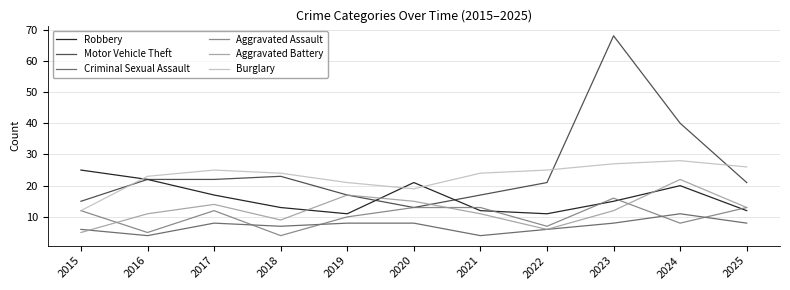

True or false: Robbery and Criminal Sexual Assault cross at least once.

False